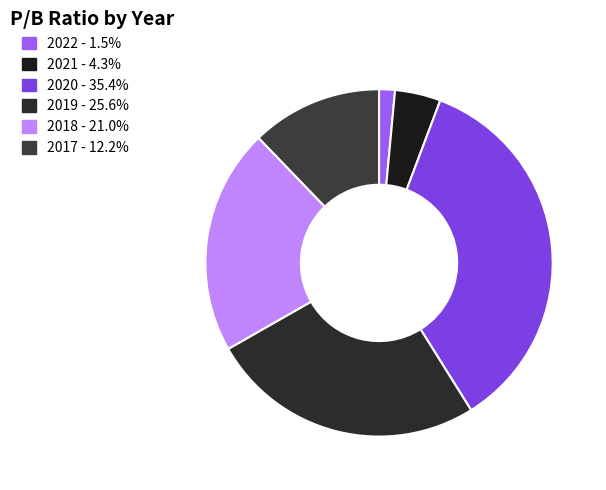

Is 2018 the majority of the pie?

No